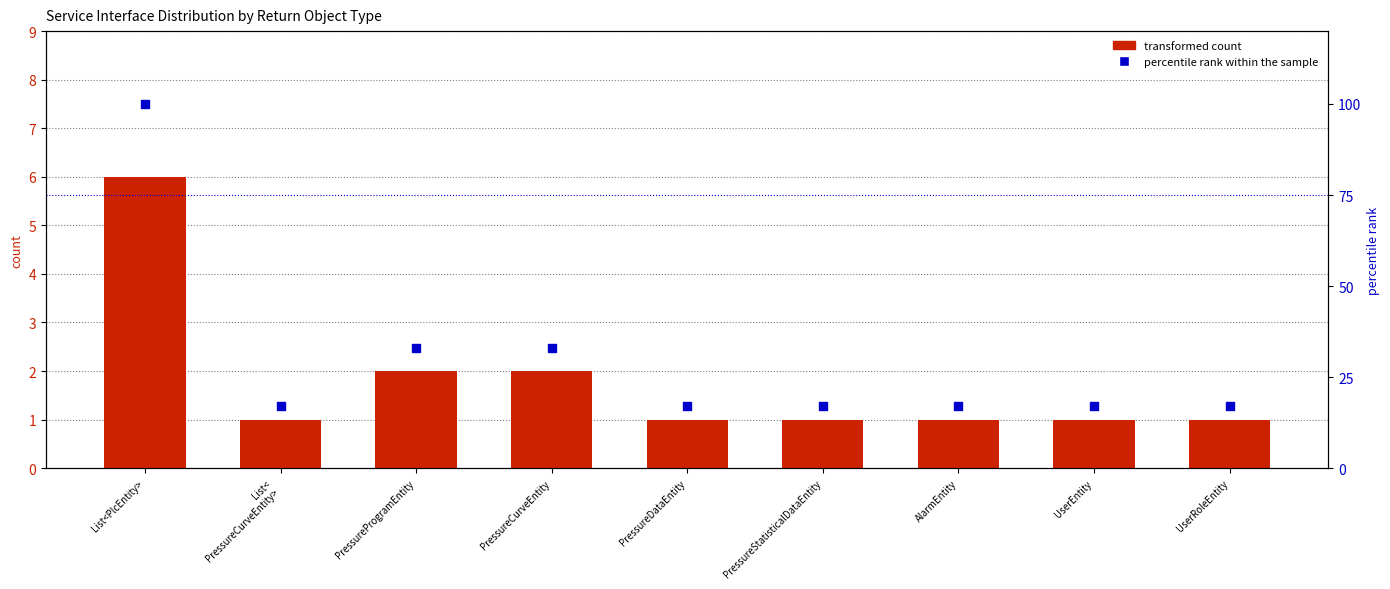

Which series has the largest total across all categories?

percentile rank within the sample